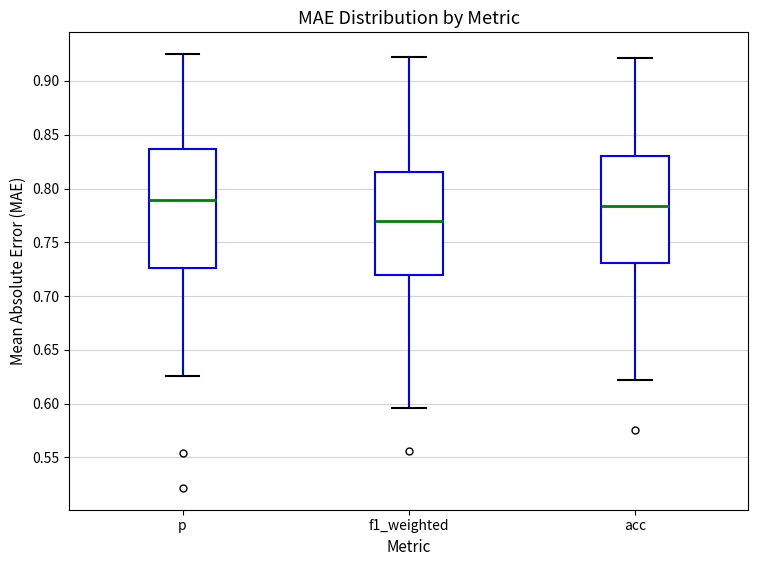

Which box's median line is the highest?

p